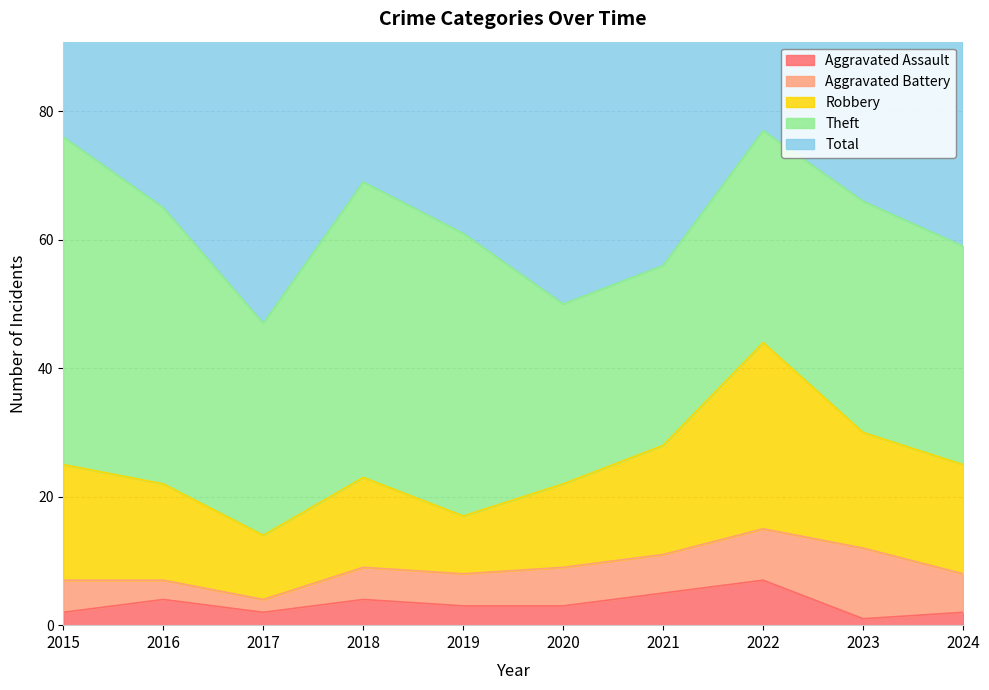

Rank the series by their maximum value, from lowest to highest.

Aggravated Assault, Aggravated Battery, Robbery, Theft, Total